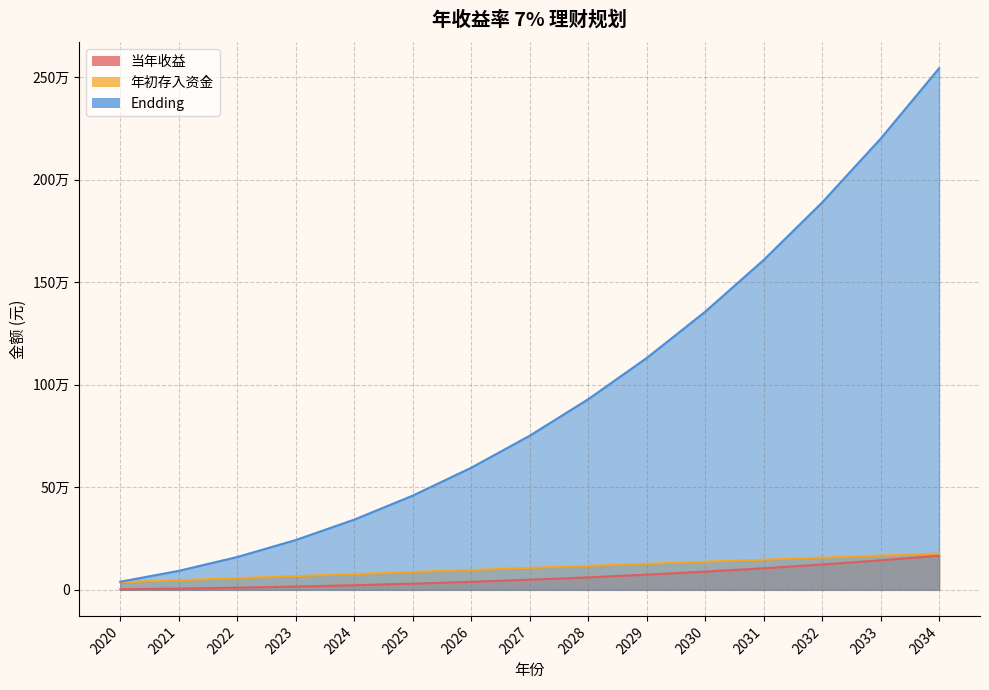

True or false: 年初存入资金 has more than 1 interior local peaks.

False